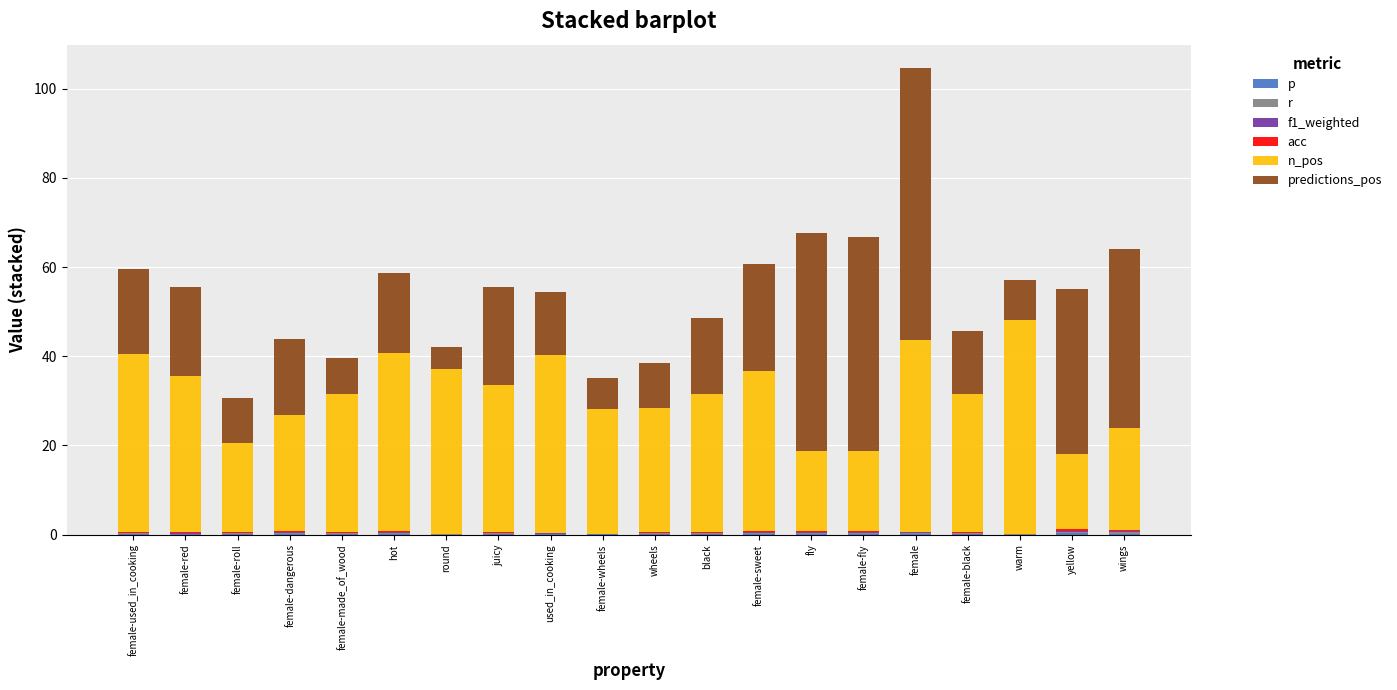

What is the approximate value of p at female-black?

0.2